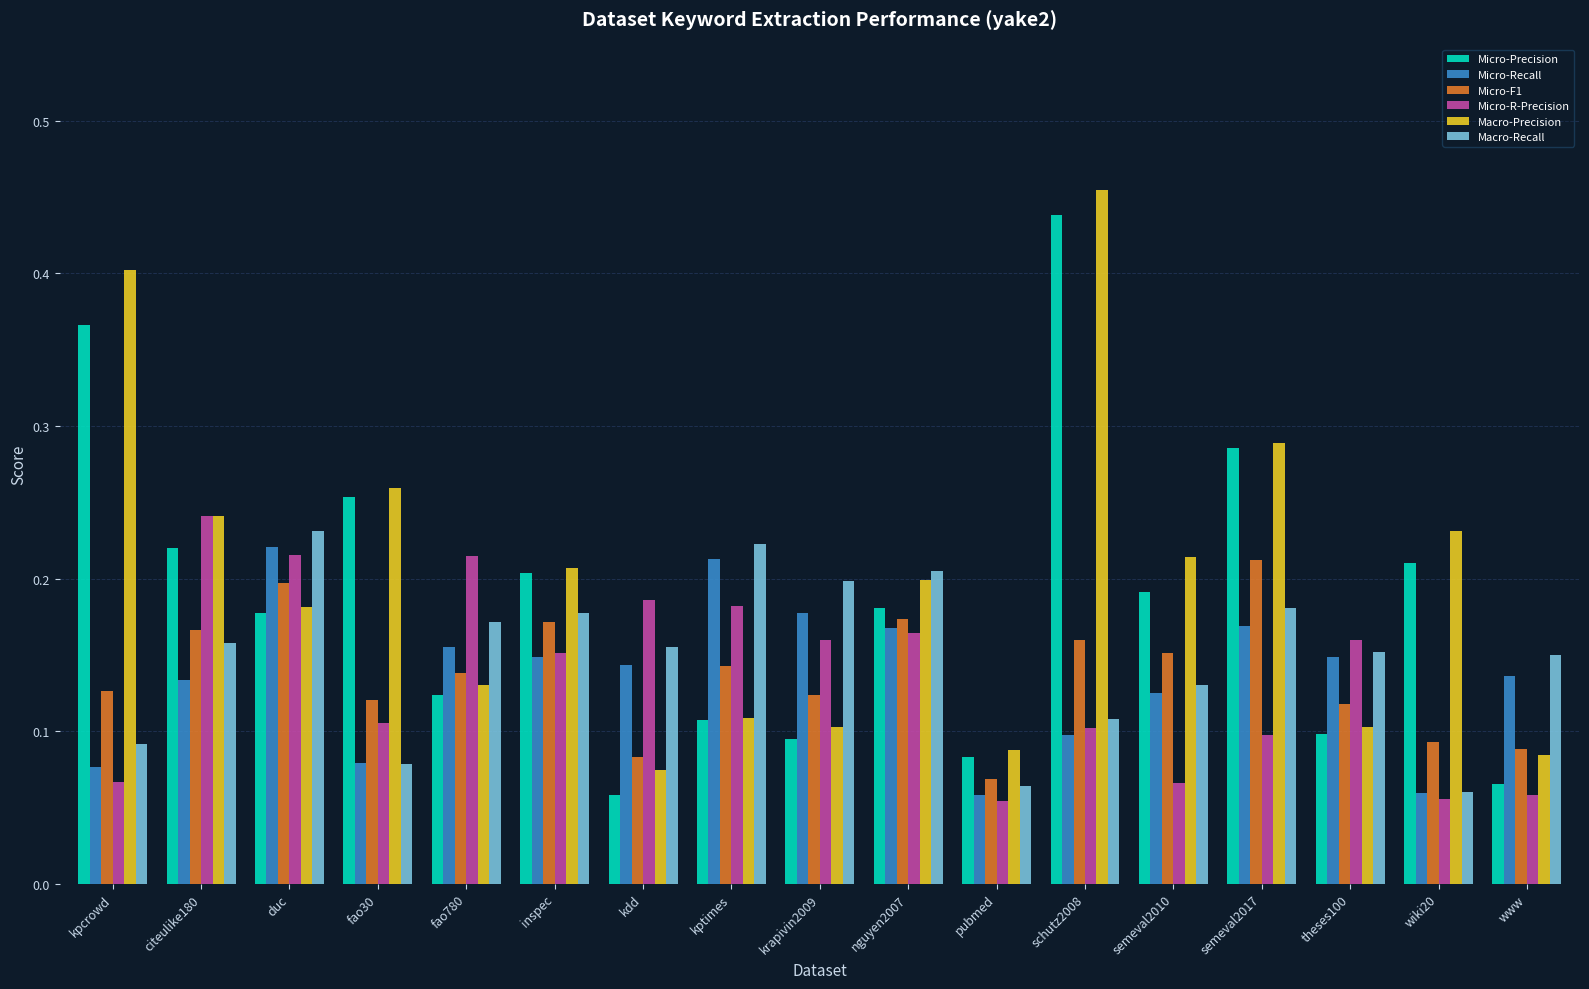

What is the label of the 12th bar from the right?

inspec